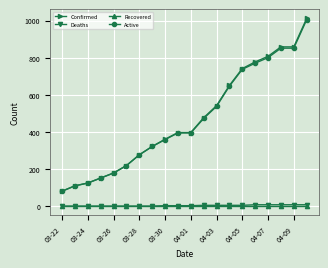

What is the greatest value displayed?

1011